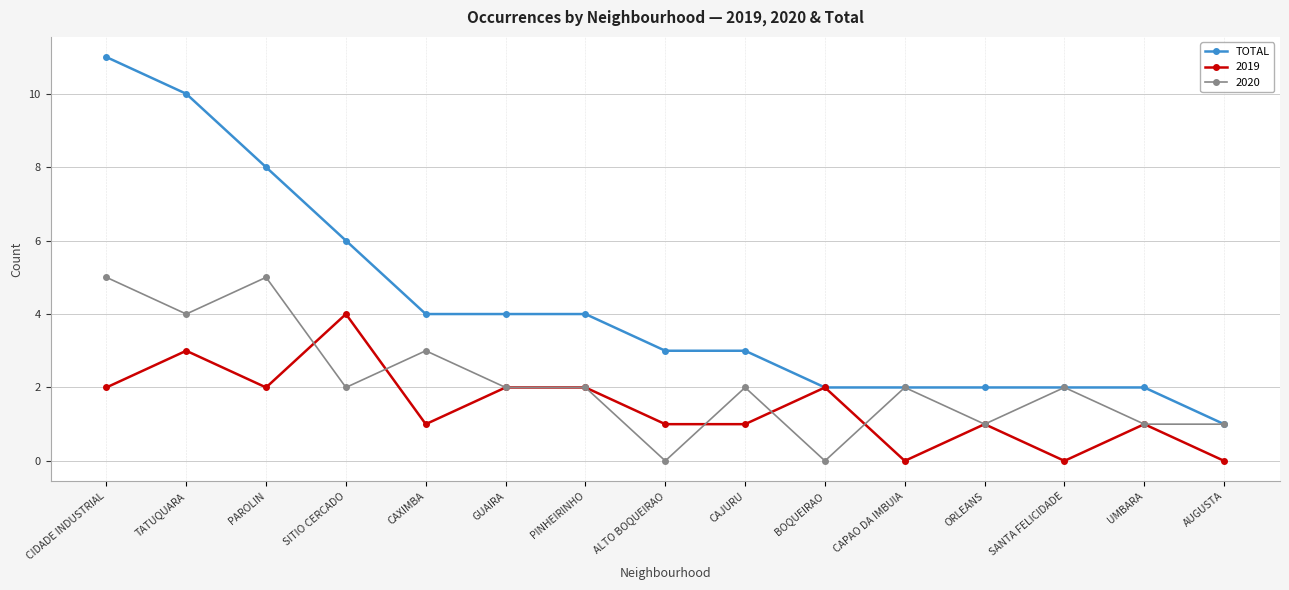

Is this an area chart (filled region under the line)?

No